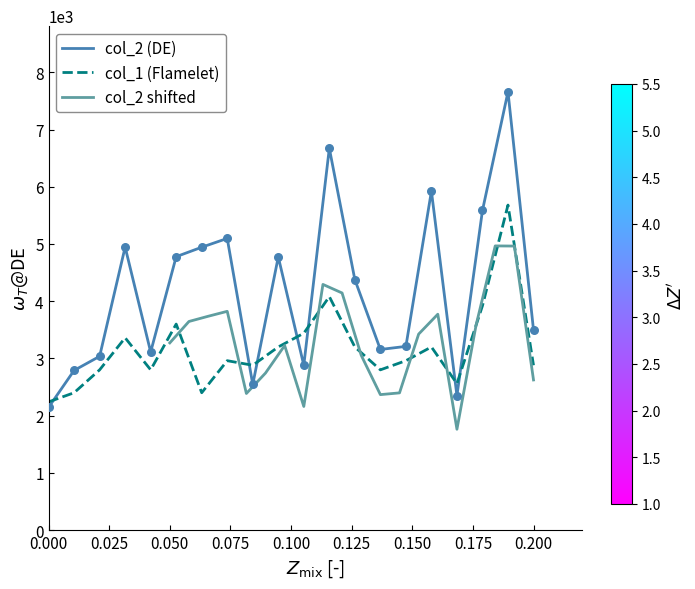

Which series has the widest spread of Y values?

col_2 (DE)